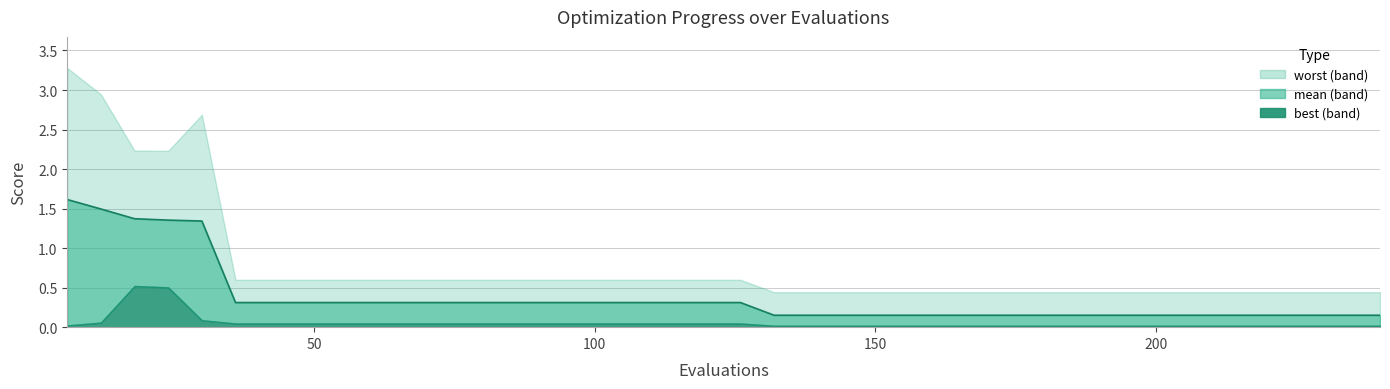

Count the values in the range 0 to 1.

35